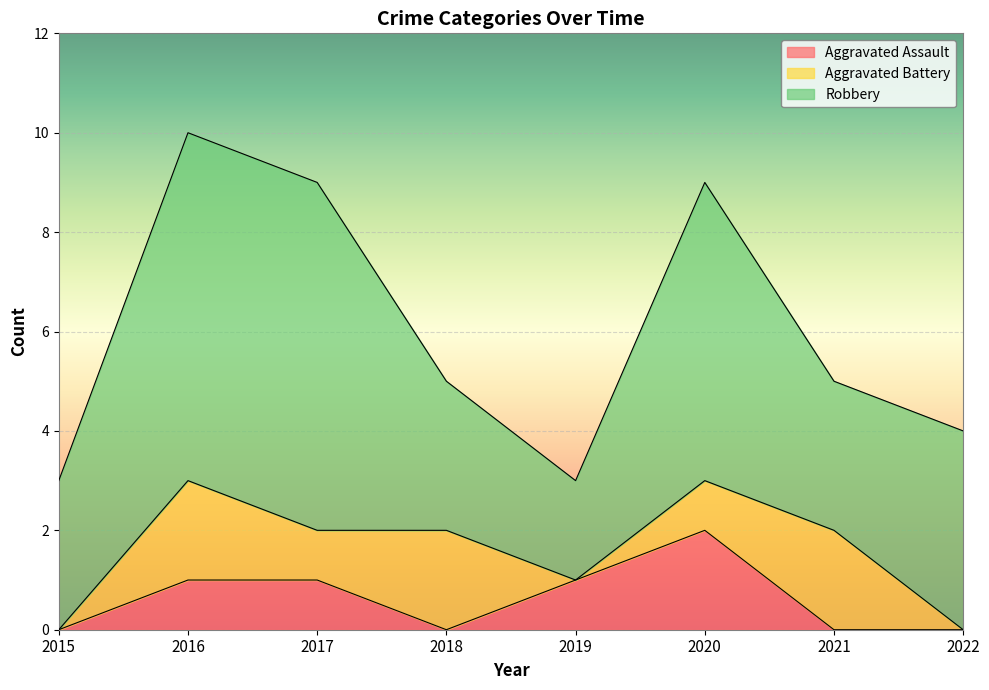

How many interior local peaks does the Aggravated Battery series have?

3